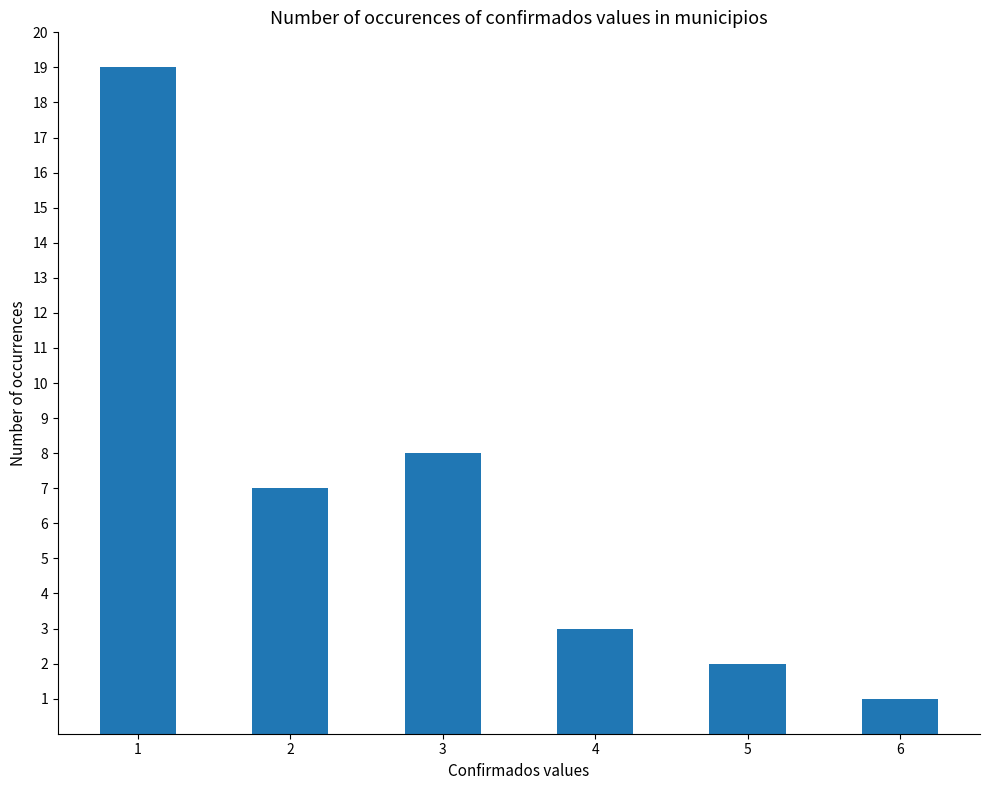

Reading left to right, transcribe all the data shown in this chart.

19	7	8	3	2	1